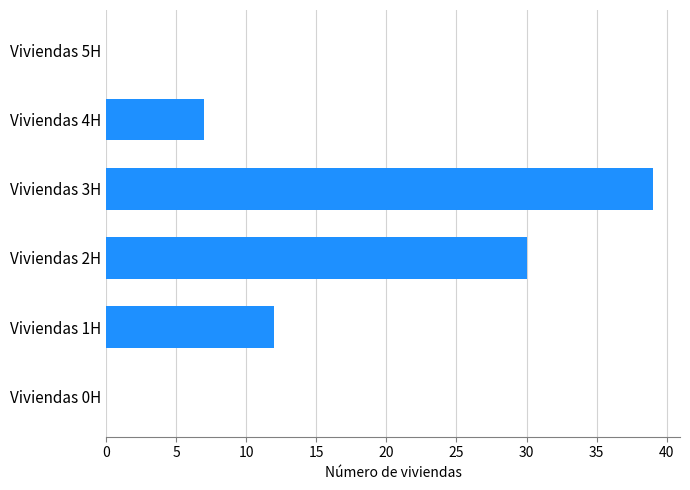

What is the sum of the values at Viviendas 4H and Viviendas 5H?

7